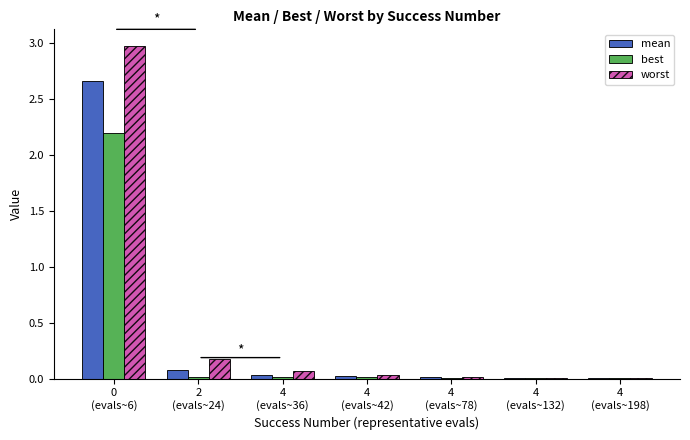

What is the greatest value displayed?

3.0